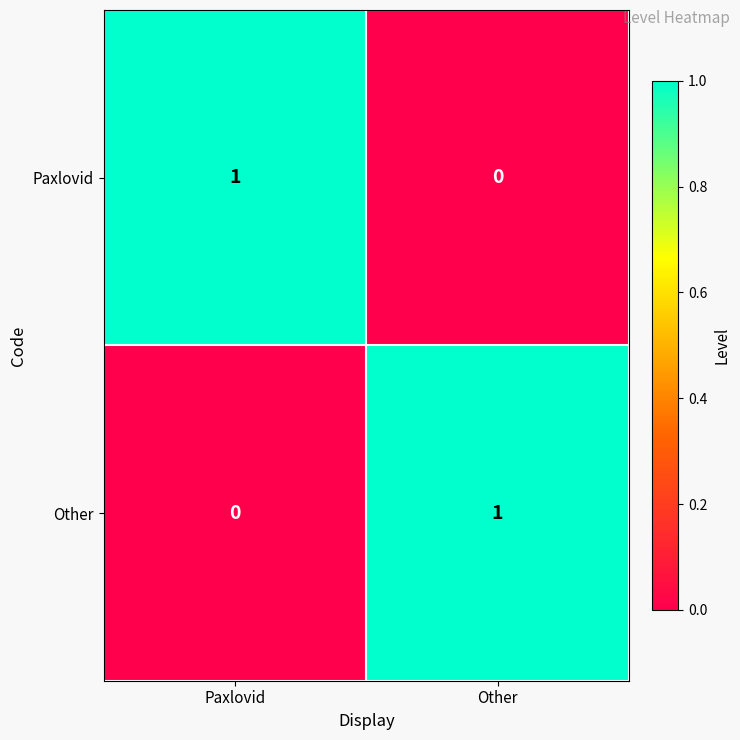

The value of Paxlovid at Other is 0. True or false?

True